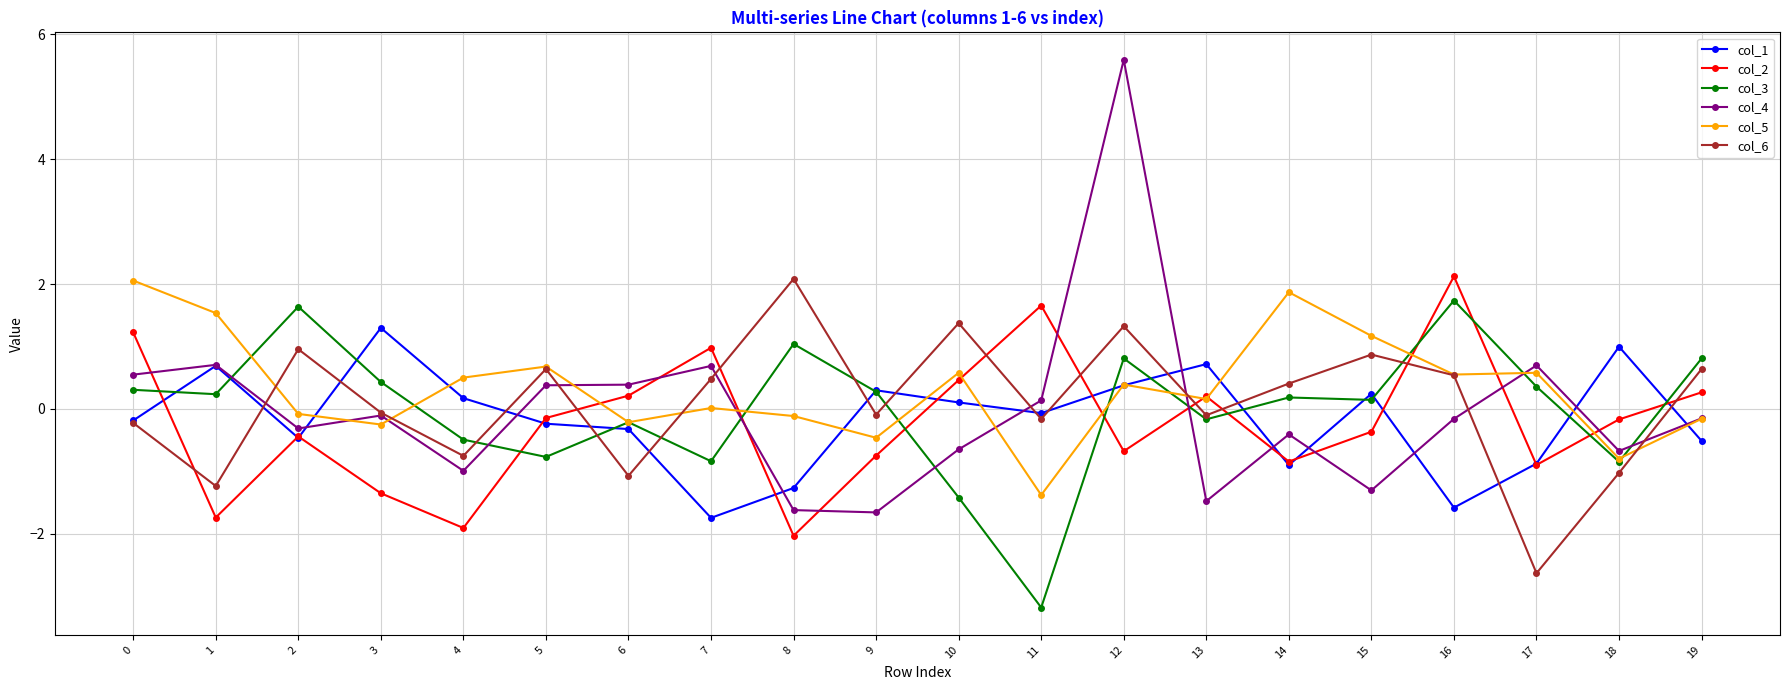

What is the difference between the maximum and minimum values in the col_5 series?

3.4